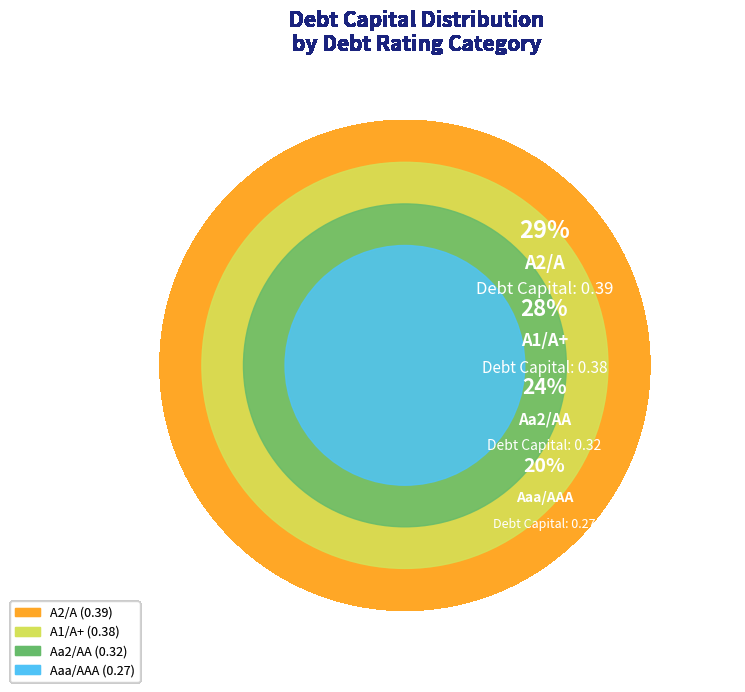

How much of the chart is everything except Aa2/AA?

76.5%